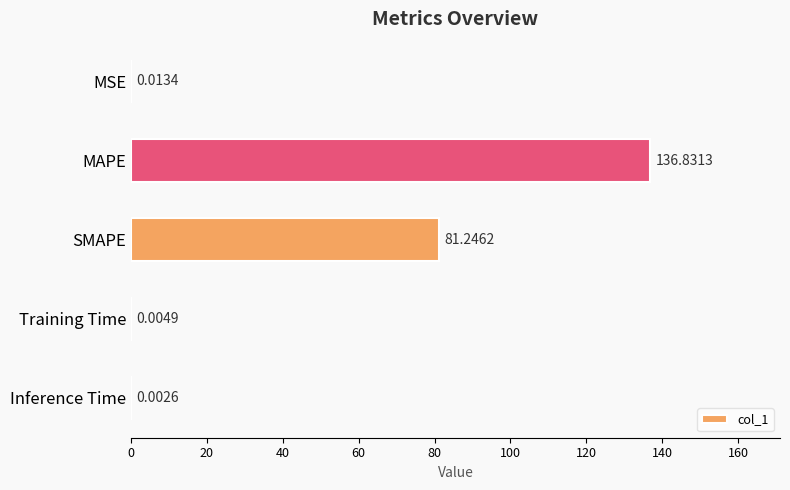

How many data points does each series have?

5